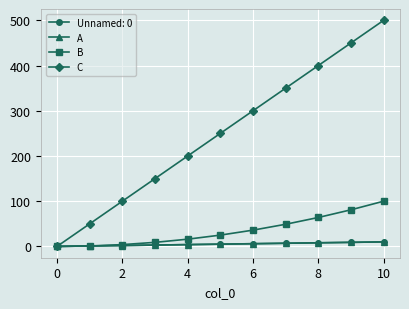

Does the chart display data point markers on the line(s)?

Yes